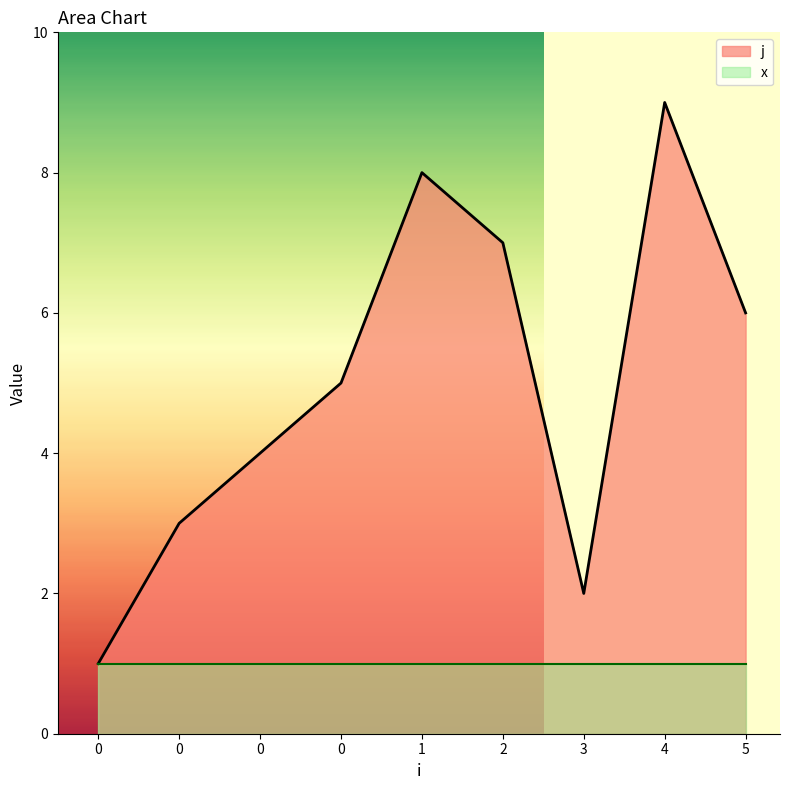

What is the value of the 6th point from the left?

7